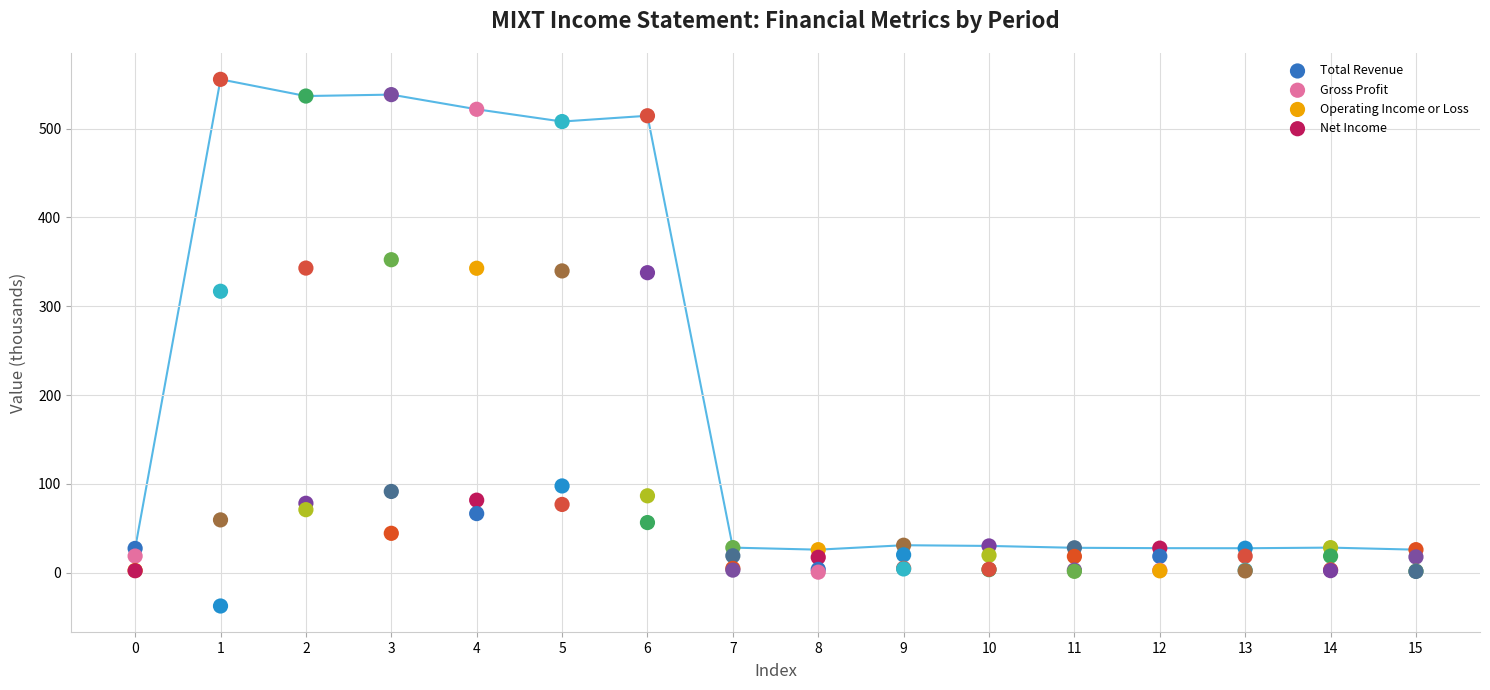

What are all the series names shown in the legend?

Total Revenue, Gross Profit, Operating Income or Loss, Net Income